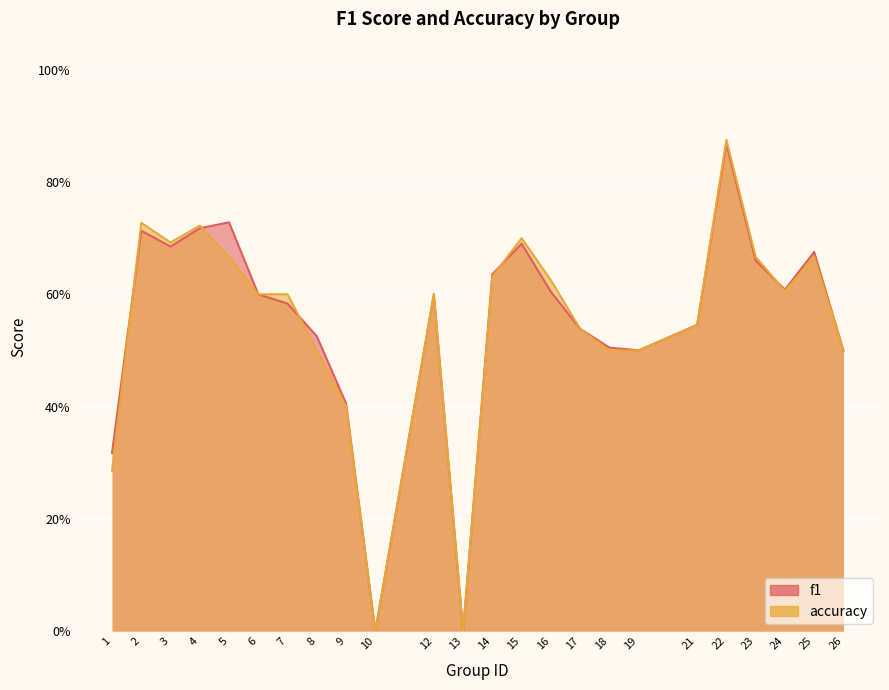

True or false: accuracy has a value of 0.3 at 12.

False